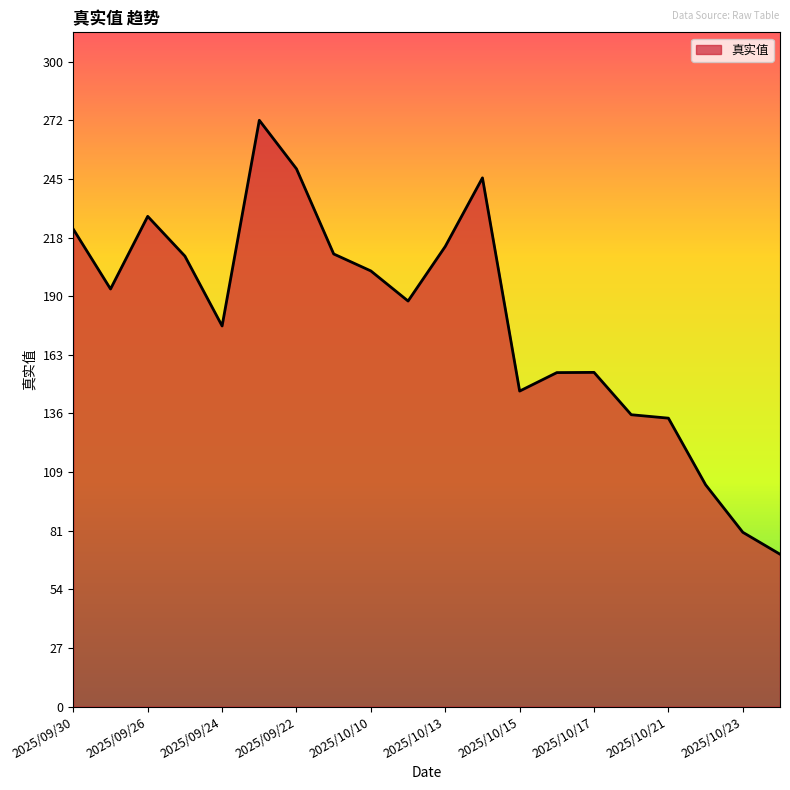

What is the greatest value displayed?

272.8